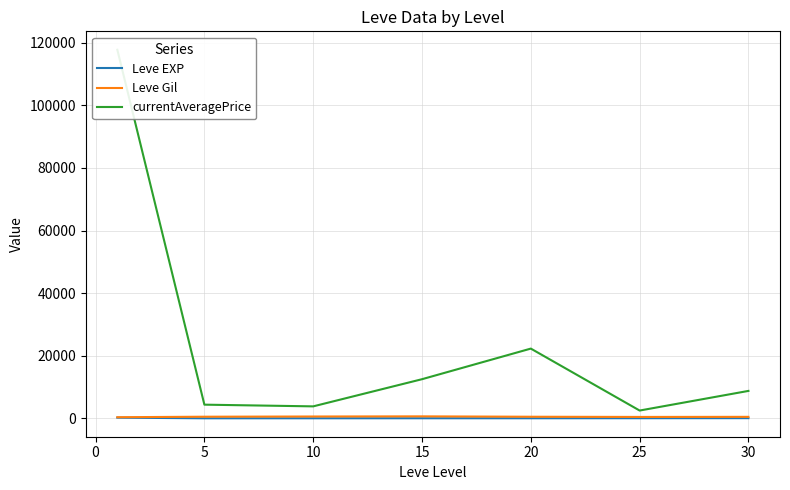

What is the sum of all currentAveragePrice values?

171981.6